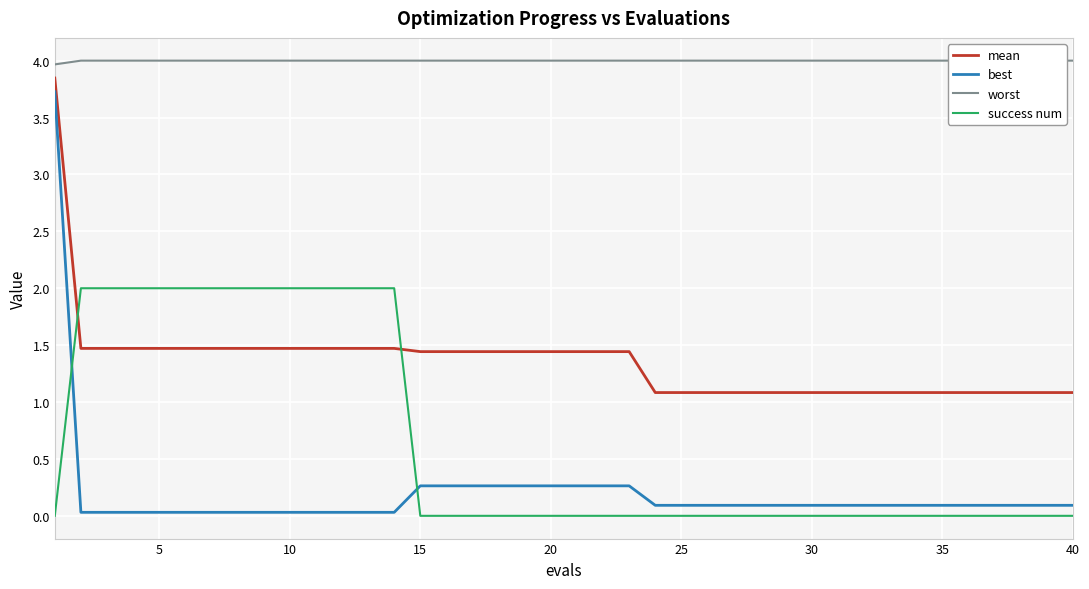

True or false: mean and best intersect in this chart.

False